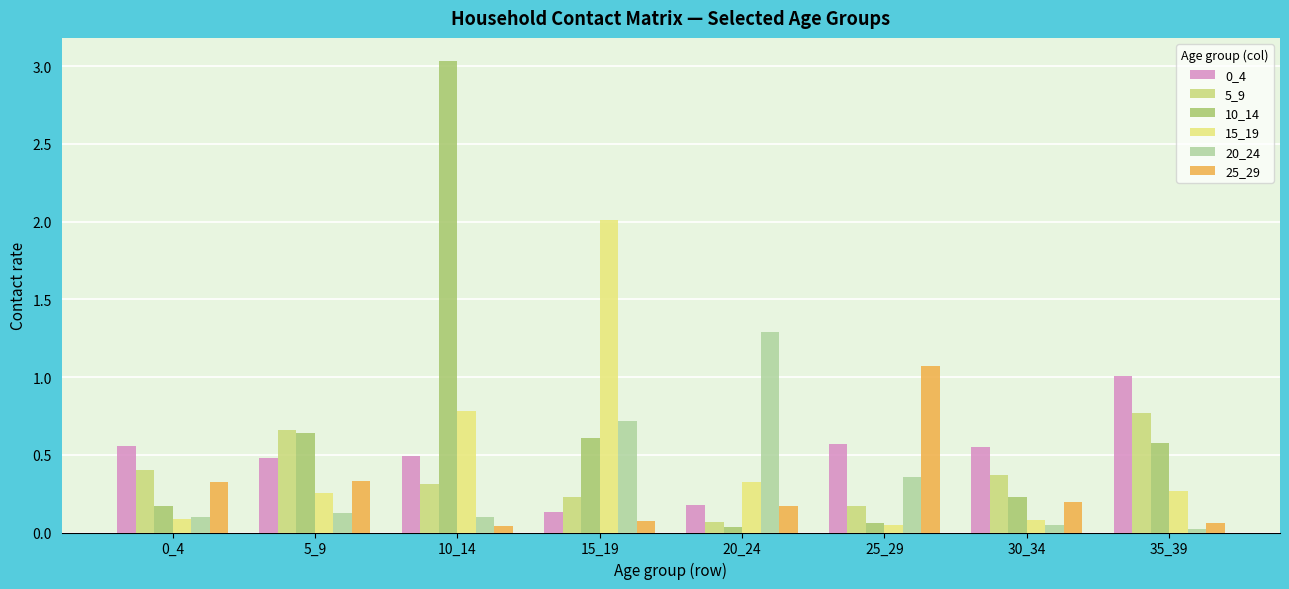

What is the highest value of the 10_14 series?

3.0